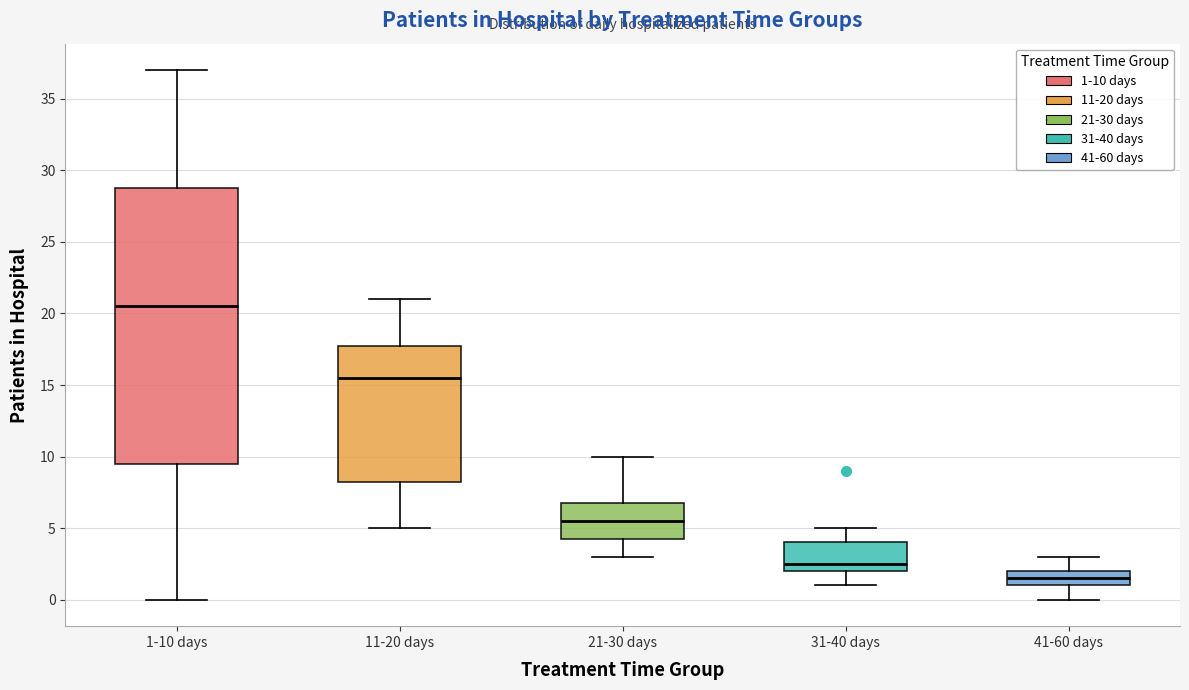

Reading left to right, transcribe this box plot: for each box, give where its median line is, the range the box spans, and where its two whiskers end, as read against the y-axis. The values are not printed on the chart, so give them approximately, as read against the axis.

1-10 days: median 20.5, box 9.5 to 29.0, whiskers 0.0 to 37.0
11-20 days: median 15.5, box 8.5 to 18.0, whiskers 5.0 to 21.0
21-30 days: median 5.5, box 4.5 to 7.0, whiskers 3.0 to 10.0
31-40 days: median 2.5, box 2.0 to 4.0, whiskers 1.0 to 5.0
41-60 days: median 1.5, box 1.0 to 2.0, whiskers 0.0 to 3.0